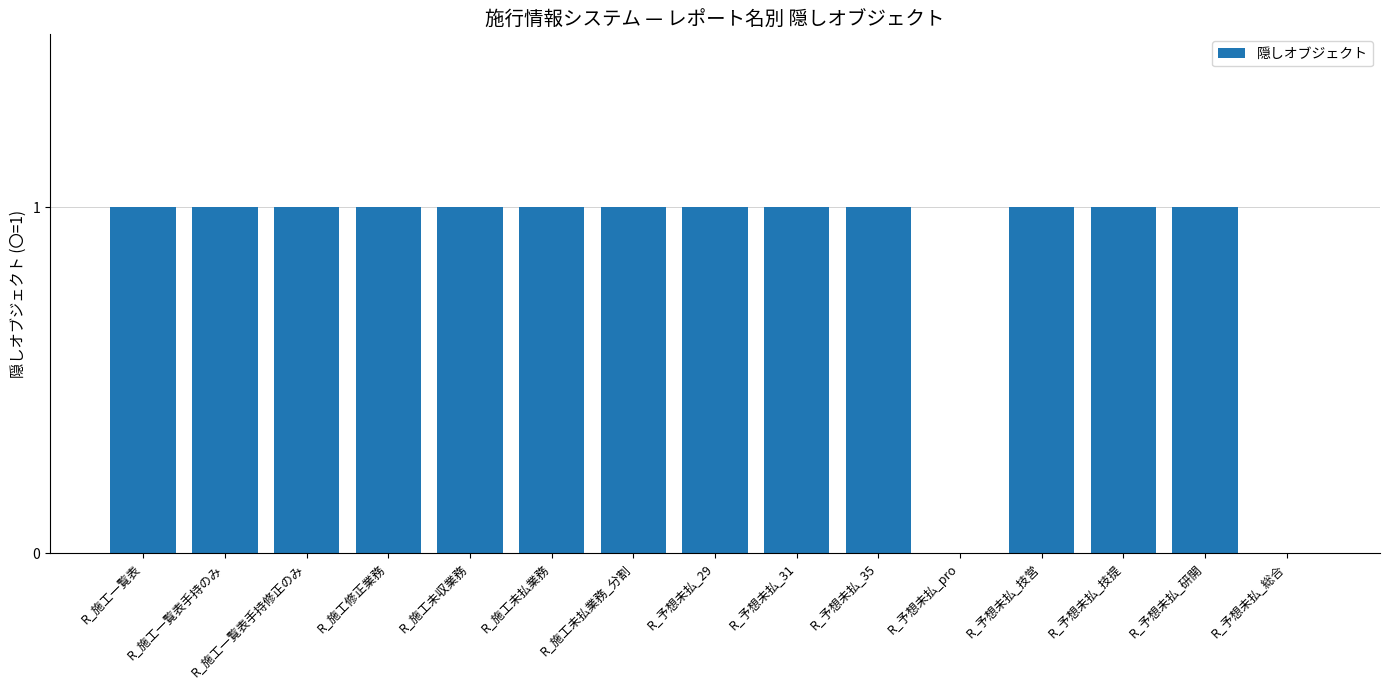

Reading right to left, extract all data points from this chart.

R_予想未払_総合=0	R_予想未払_研開=1	R_予想未払_技提=1	R_予想未払_技営=1	R_予想未払_pro=0	R_予想未払_35=1	R_予想未払_31=1	R_予想未払_29=1	R_施工未払業務_分割=1	R_施工未払業務=1	R_施工未収業務=1	R_施工修正業務=1	R_施工一覧表手持修正のみ=1	R_施工一覧表手持のみ=1	R_施工一覧表=1